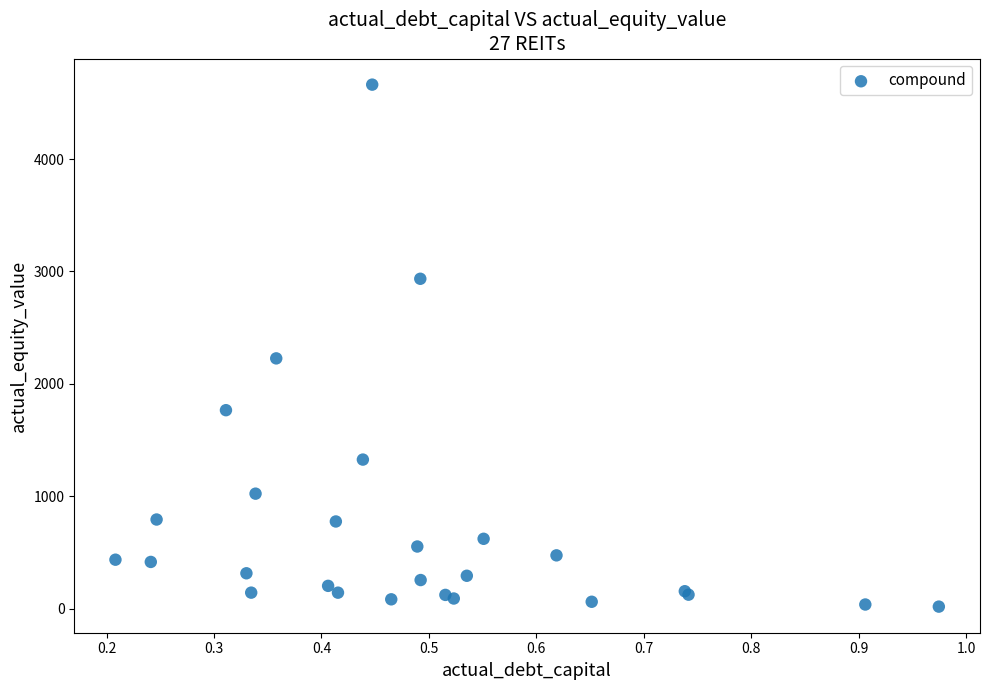

What Y value in the scatter plot is closest to 2339?

2226.4